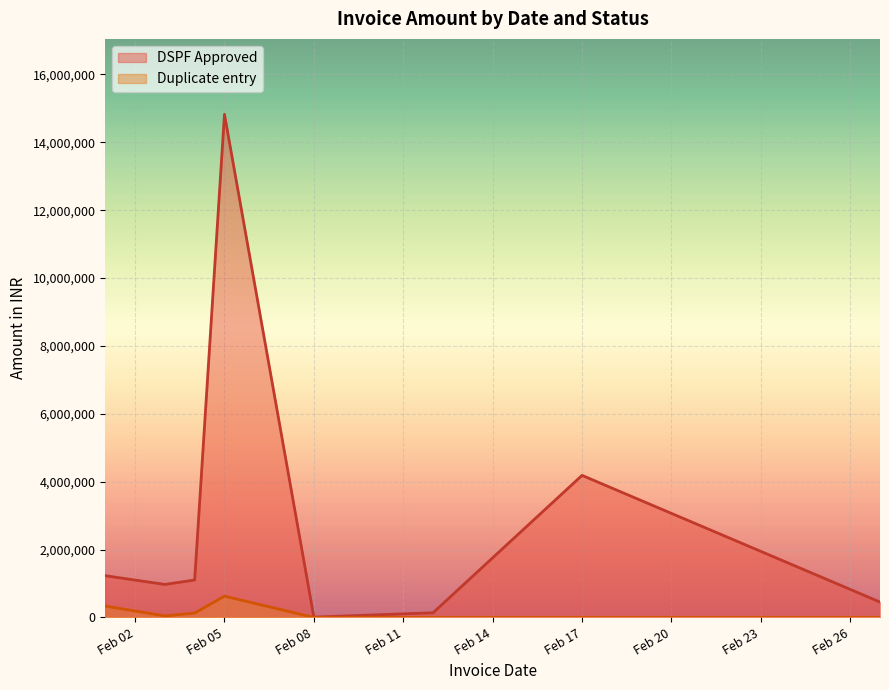

At which category is the sum across all series the highest?

Feb 05